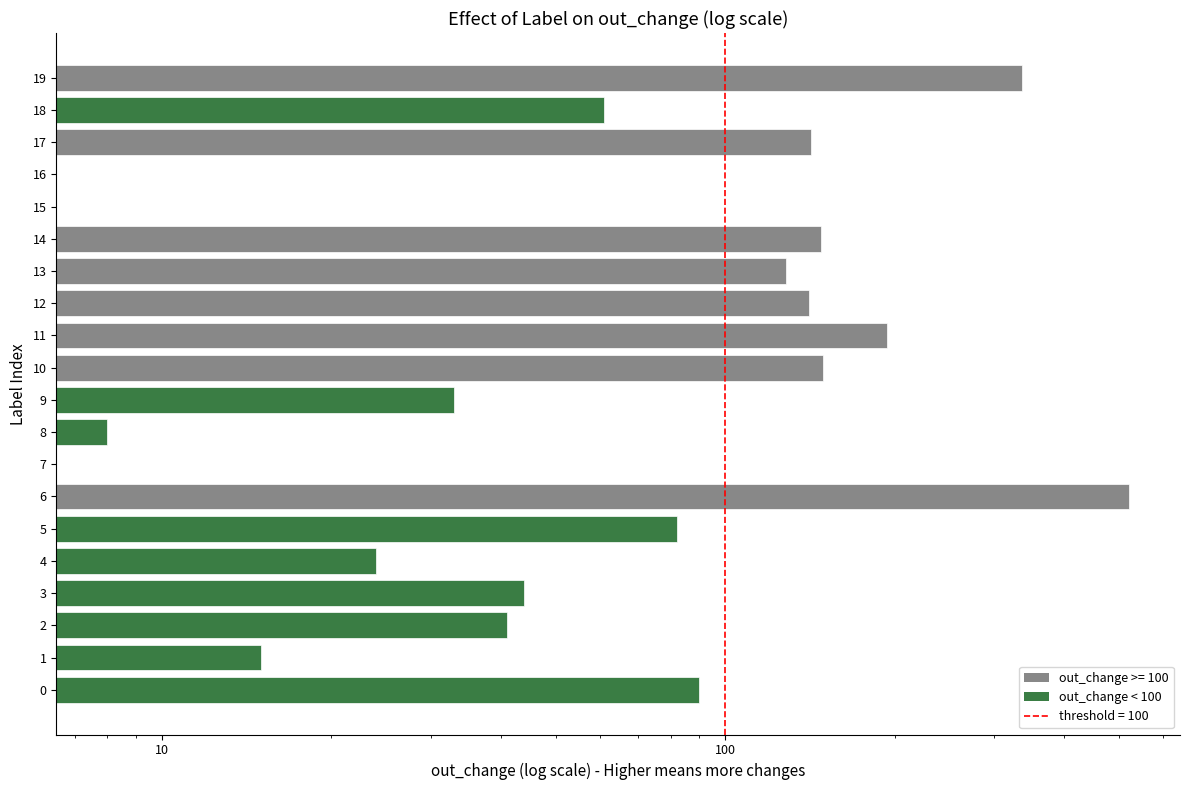

How many data points does each series have?

20